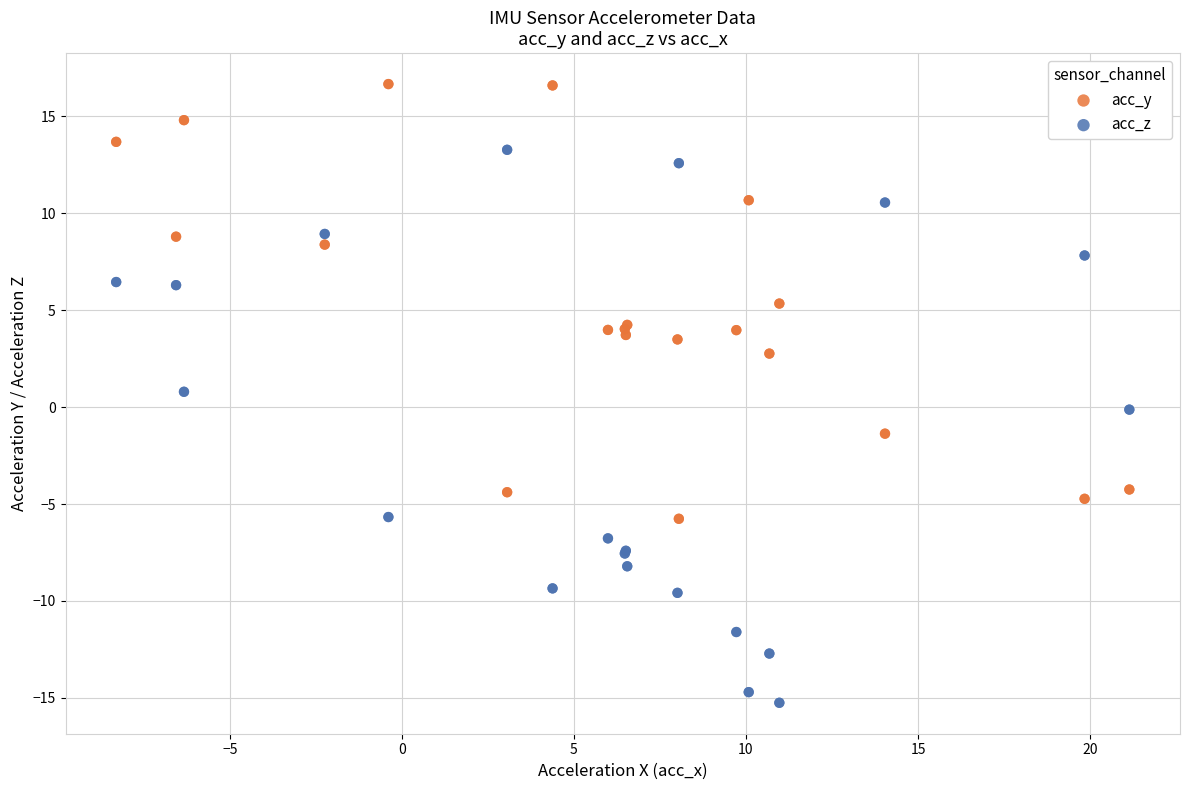

Which series contains the highest Y value?

acc_y